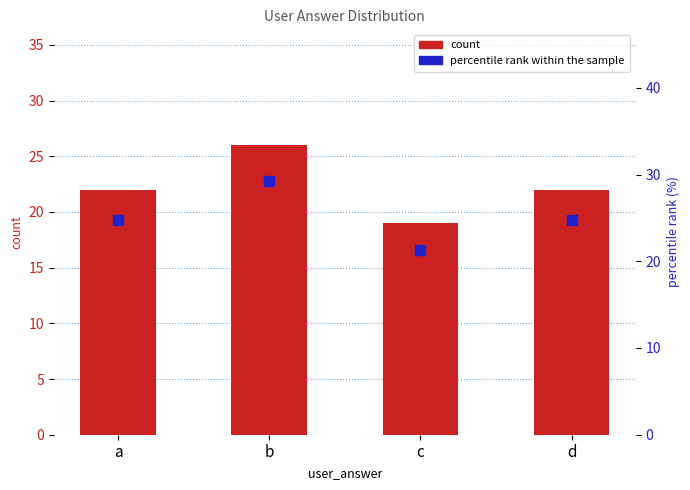

Which series reaches the maximum Y coordinate?

percentile rank within the sample